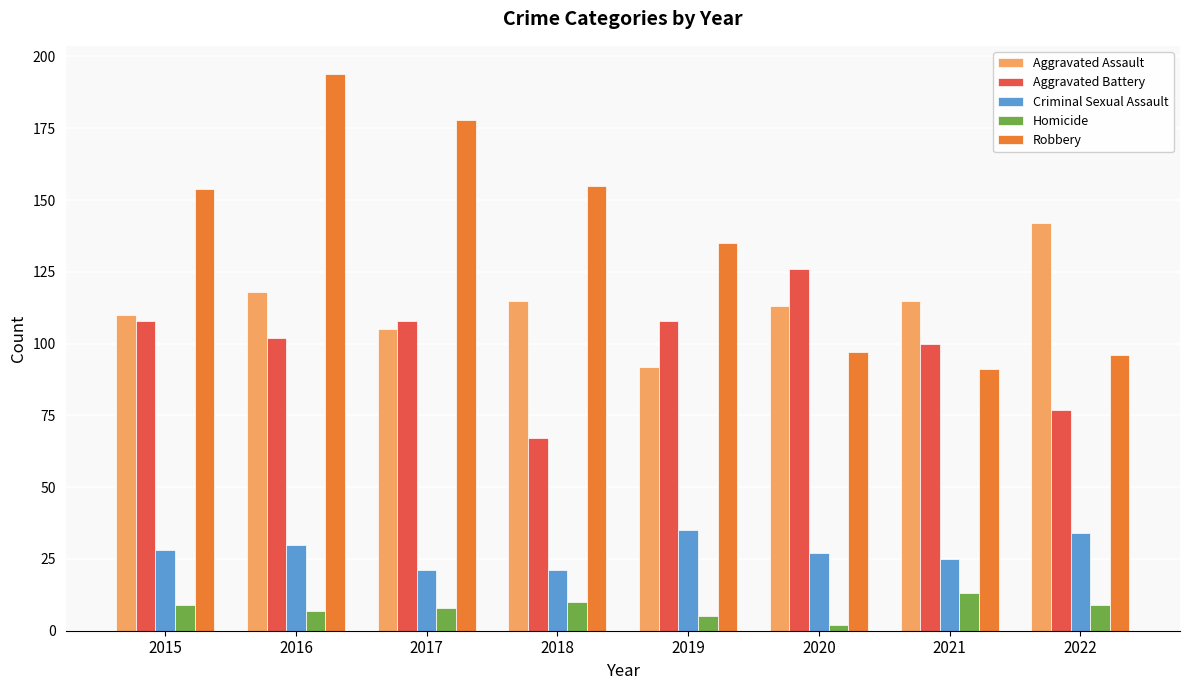

Which series has the largest range (max minus min)?

Robbery